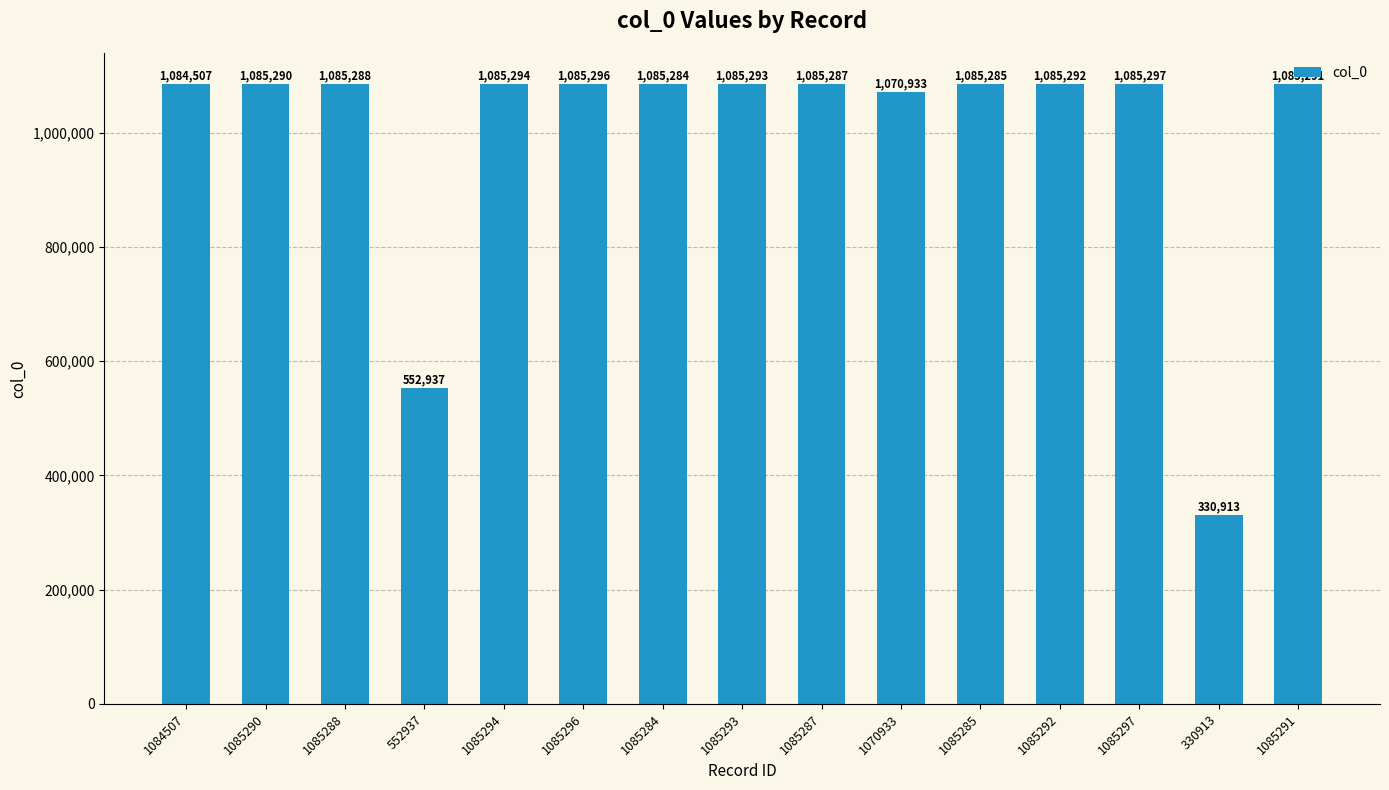

Reading left to right, list all the values displayed in this chart.

1084507	1085290	1085288	552937	1085294	1085296	1085284	1085293	1085287	1070933	1085285	1085292	1085297	330913	1085291